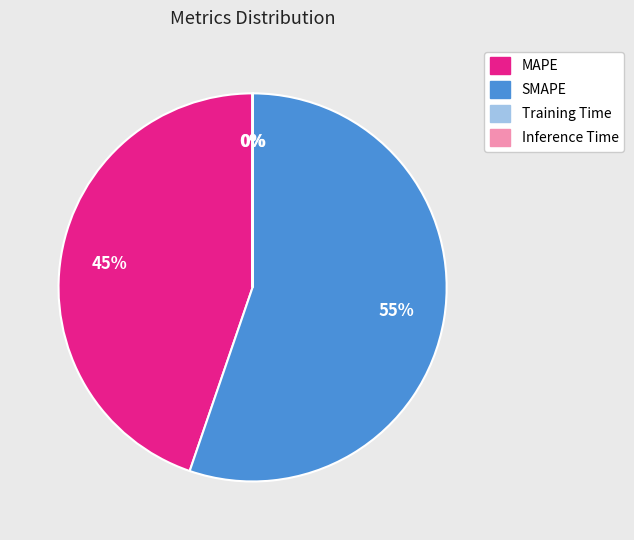

Combined, do SMAPE and MAPE account for over 50%?

Yes